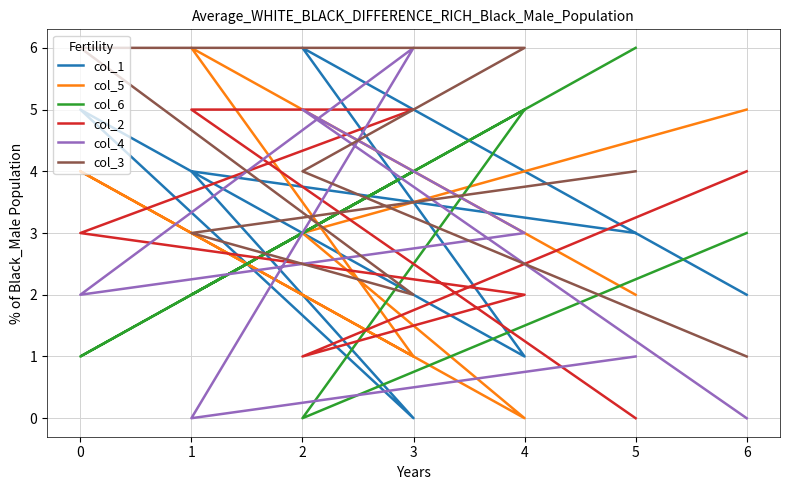

At how many categories does at least one series exceed 2?

7